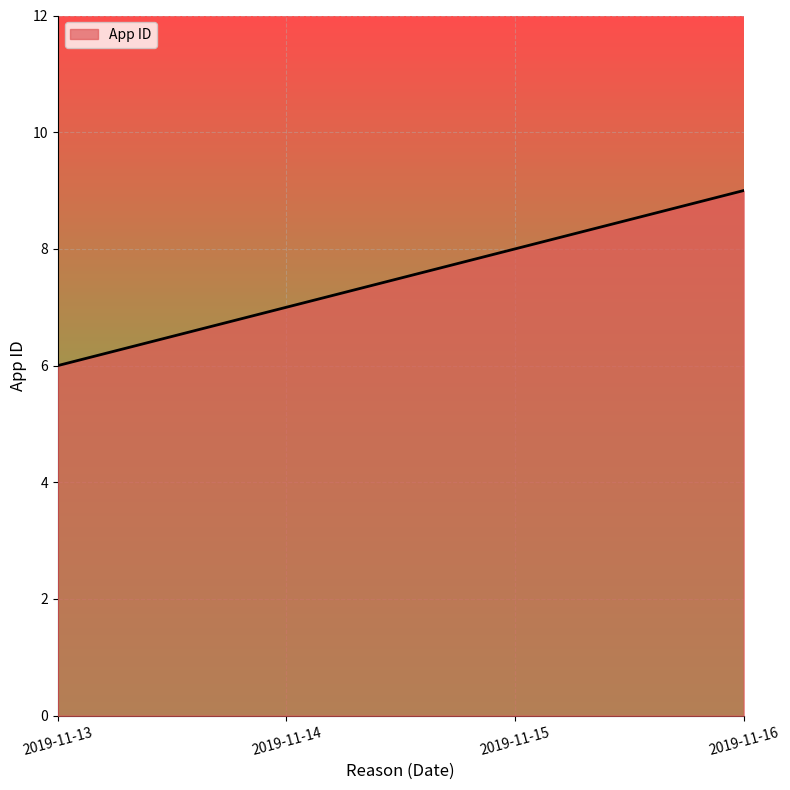

Reading left to right, what are all the values shown in this chart?

6	7	8	9